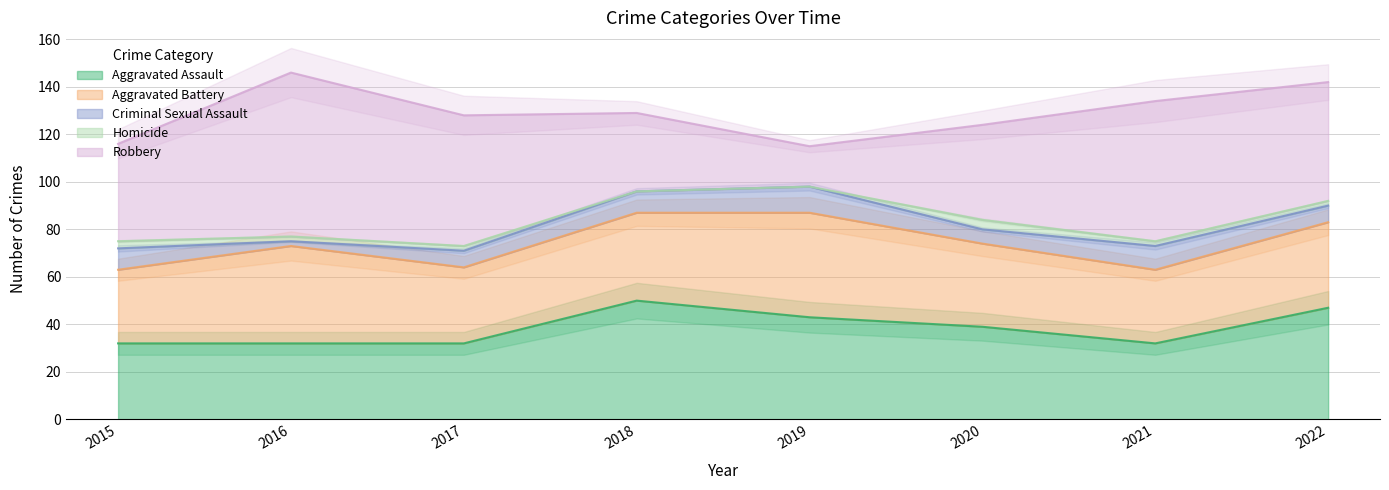

List the series in order of their peak value, highest first.

Robbery, Aggravated Assault, Aggravated Battery, Criminal Sexual Assault, Homicide